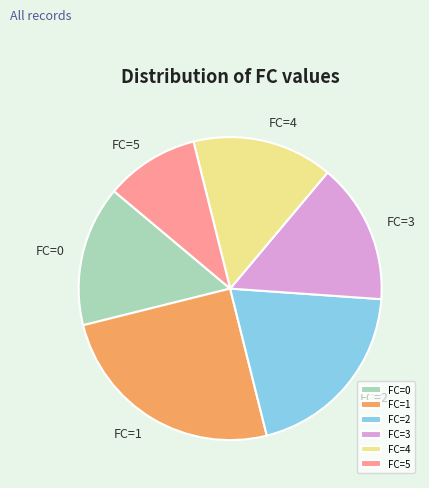

How many segments does this pie chart have?

6